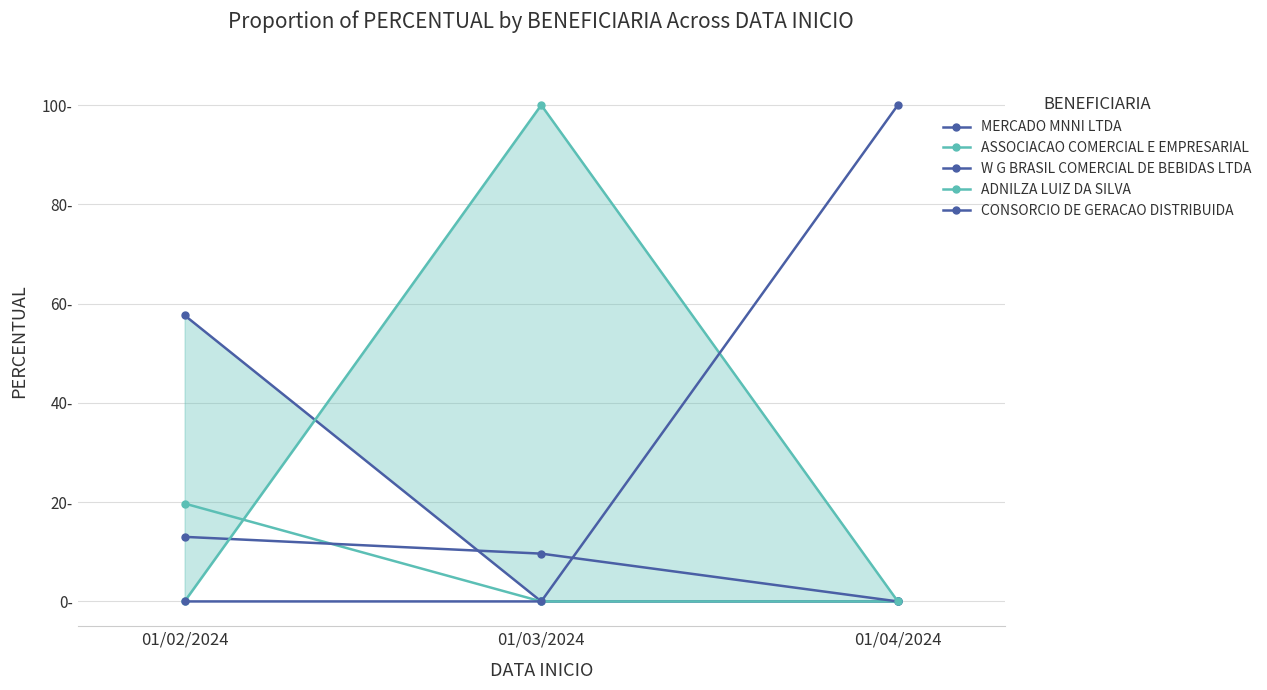

Which category has the lowest value in the ADNILZA LUIZ DA SILVA series?

01/02/2024